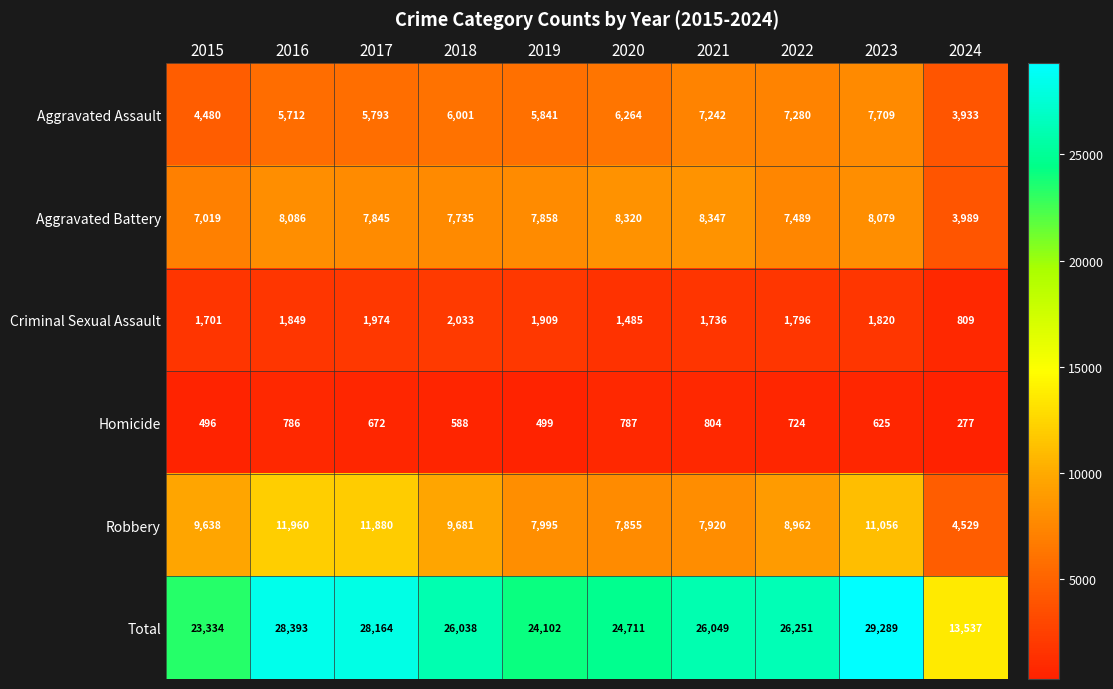

What is the maximum value for Homicide?

804